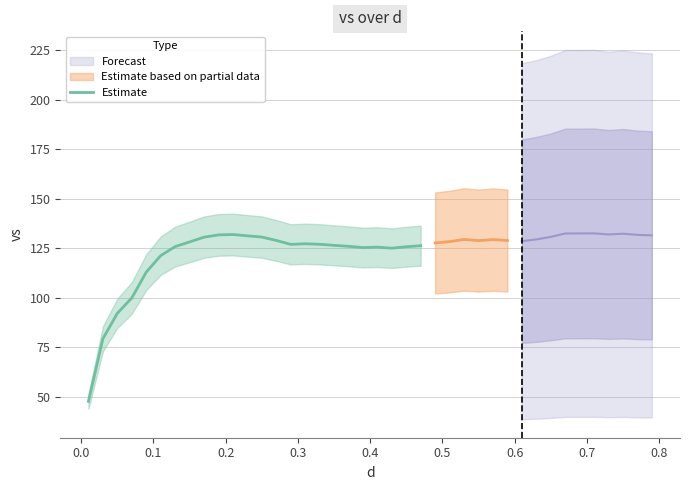

What is the maximum value for Estimate?

131.9